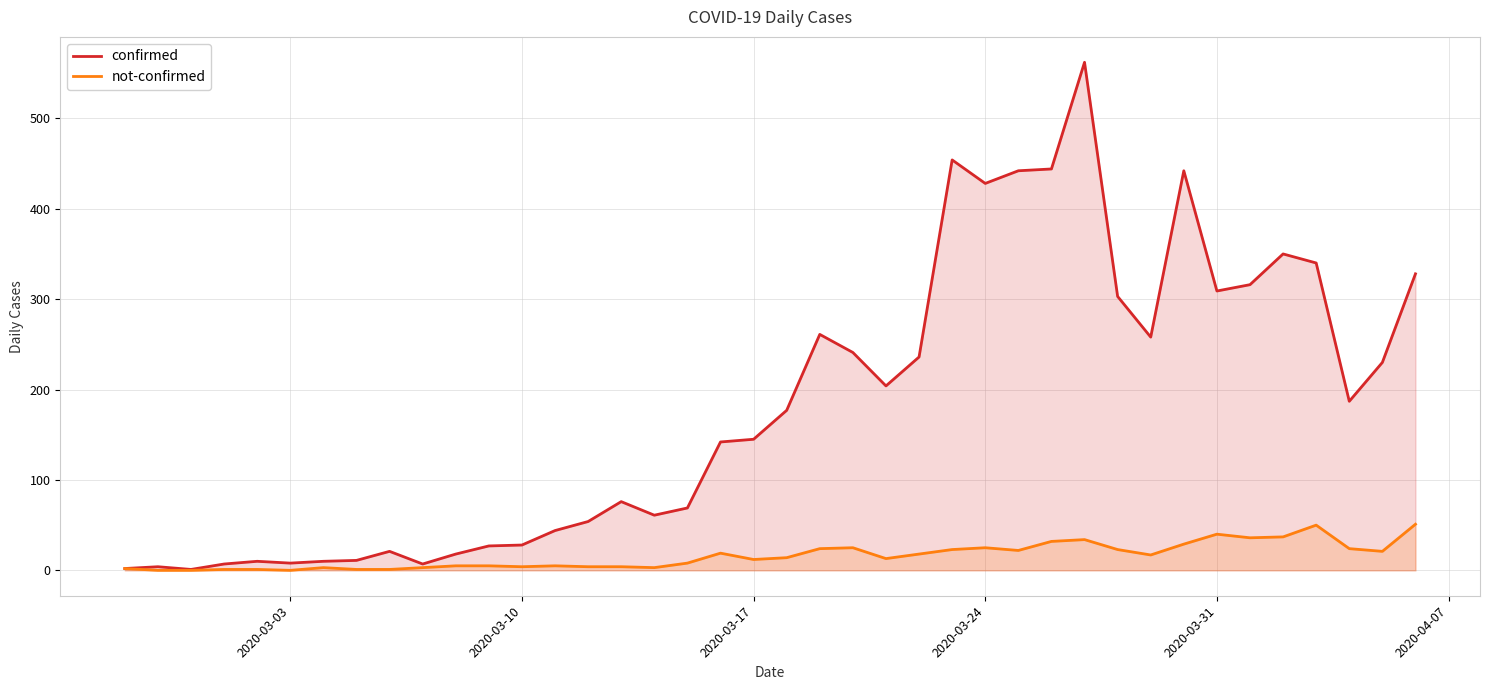

Rank the series by their average value, from lowest to highest.

not-confirmed, confirmed